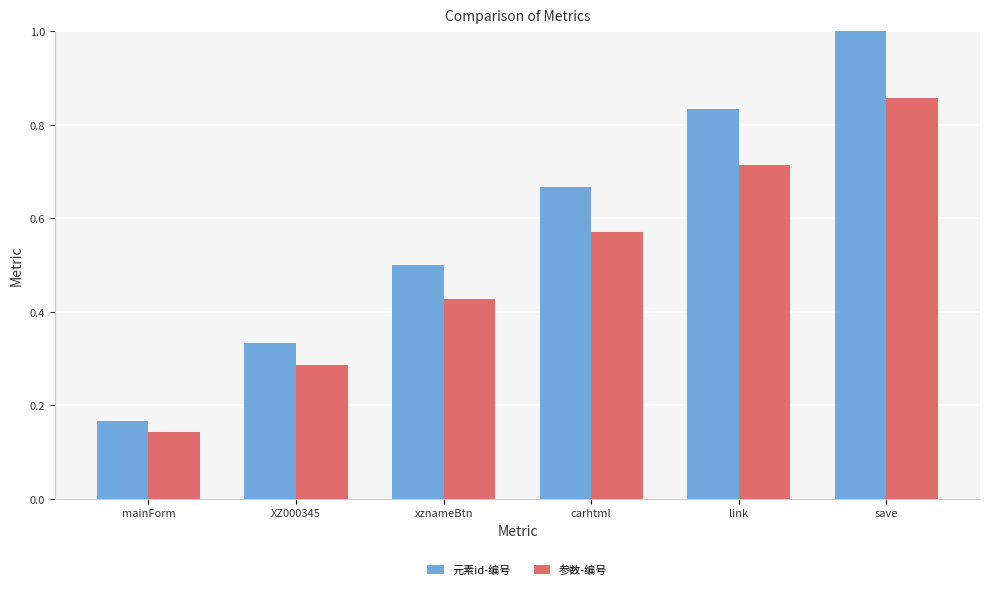

Is the value of 参数-编号 at link greater than the value of 元素id-编号 at carhtml?

Yes